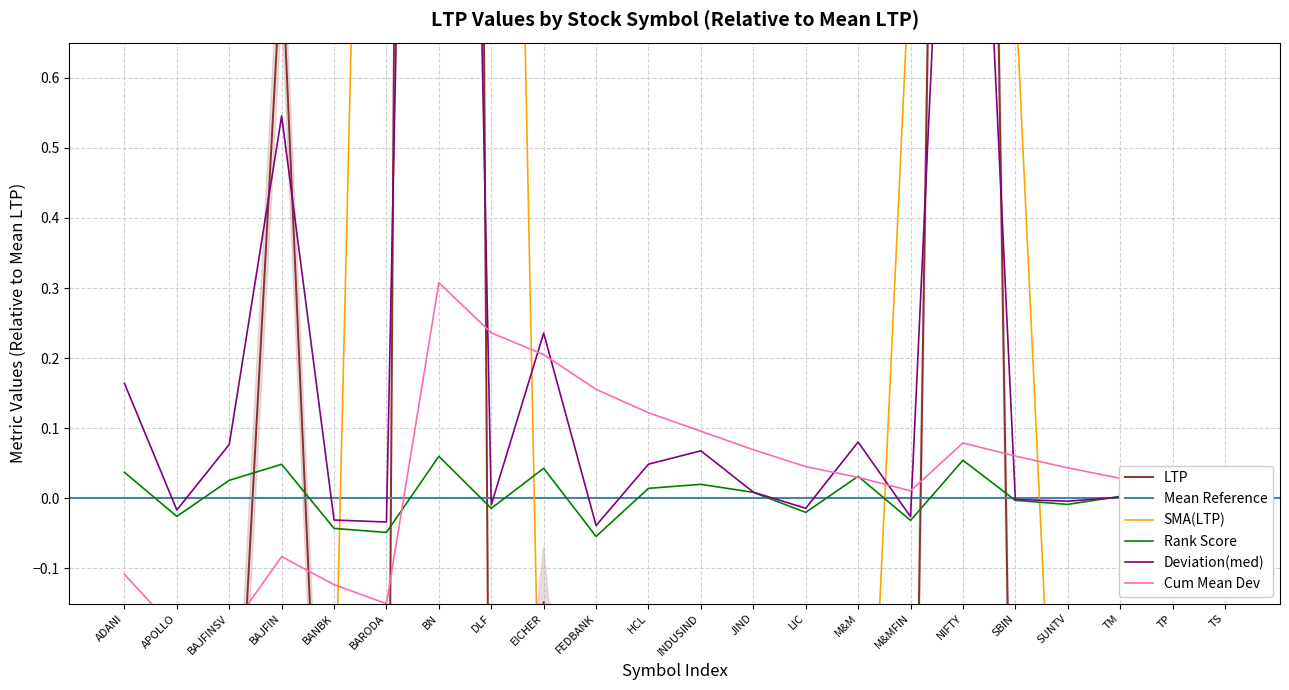

Reading left to right, extract all data points from this chart.

0.2	-0.0	0.1	0.5	-0.0	-0.0	3.7	-0.0	0.2	-0.0	0.0	0.1	0.0	-0.0	0.1	-0.0	1.6	-0.0	-0.0	0.0	-0.0	-0.0